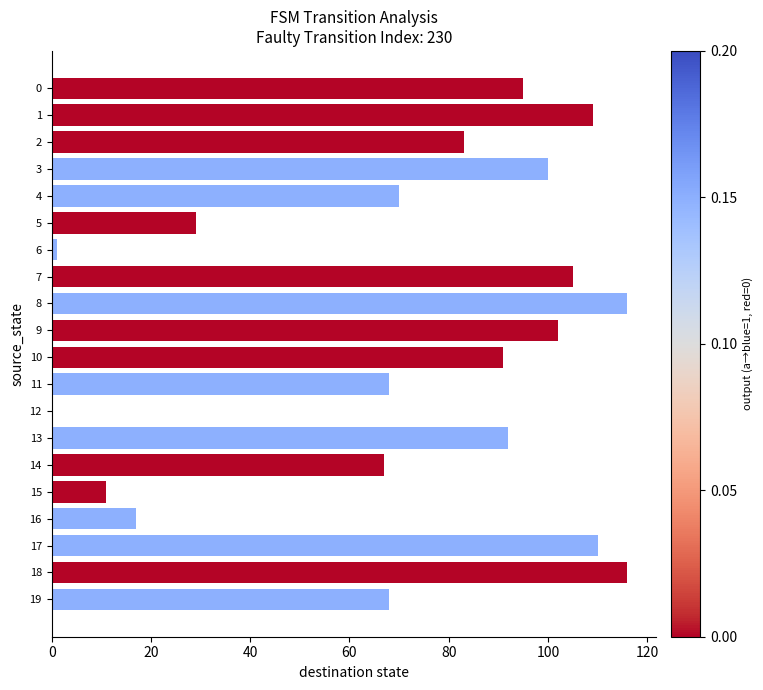

What is the greatest value displayed?

116